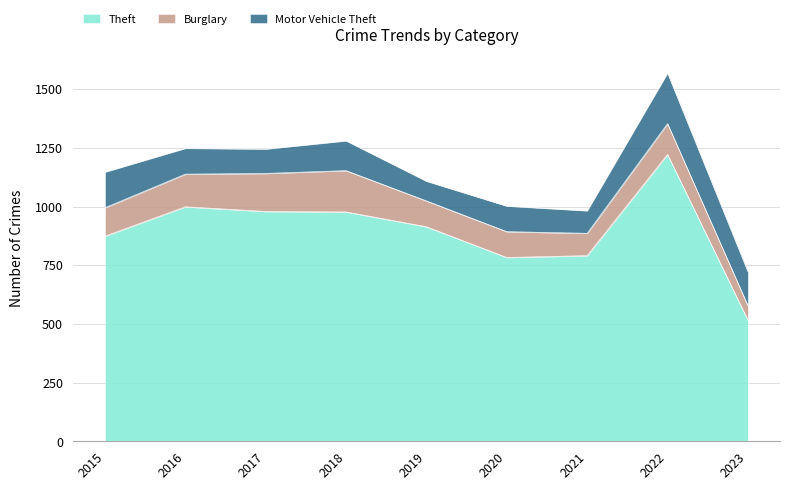

What is the sum of the Motor Vehicle Theft values at 2019 and 2022?

300